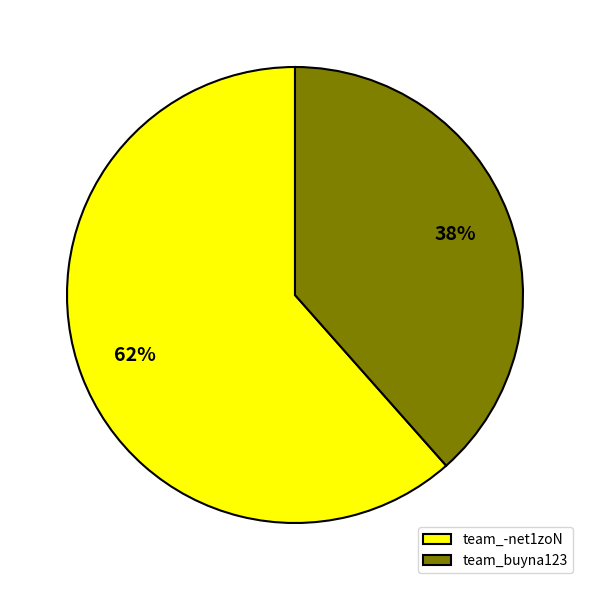

Which category has the smallest portion of the pie?

team_buyna123